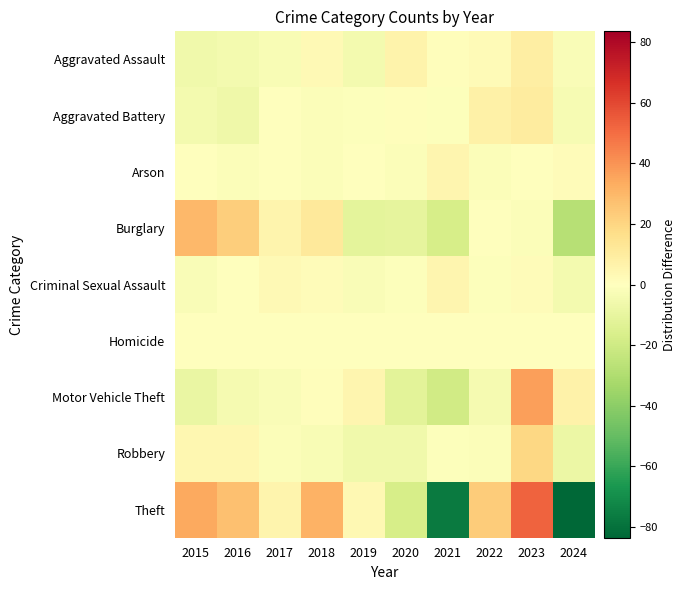

At which category is the sum across all series the highest?

2023